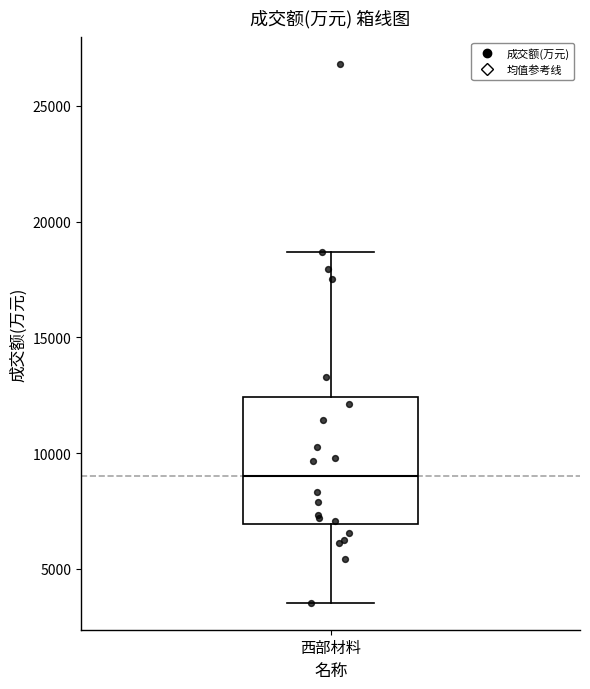

Read this box plot against the y-axis: the position of the median line, the range covered by the box, and the ends of both whiskers. The values are not printed on the chart, so give them approximately, as read against the axis.

median 9000, box 7000 to 12500, whiskers 3500 to 18500